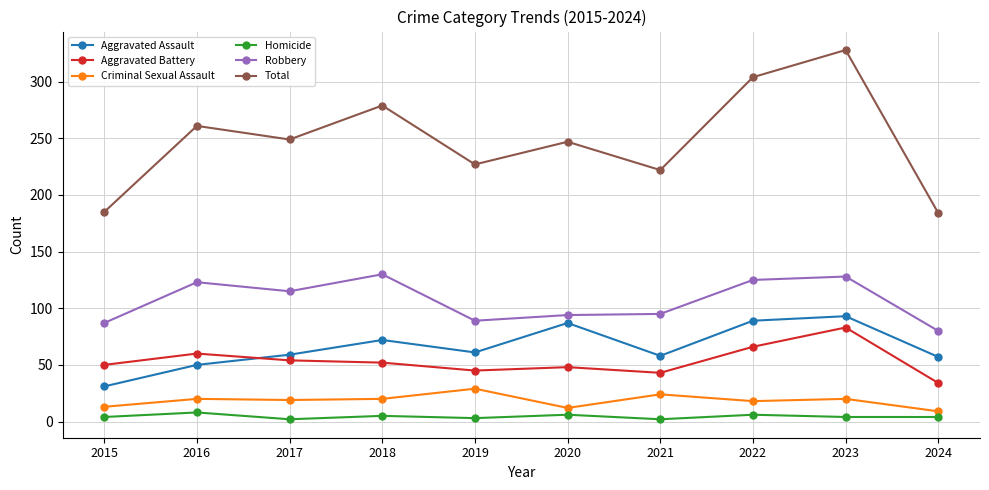

What is the value of the Total point at the 5th from the left?

227